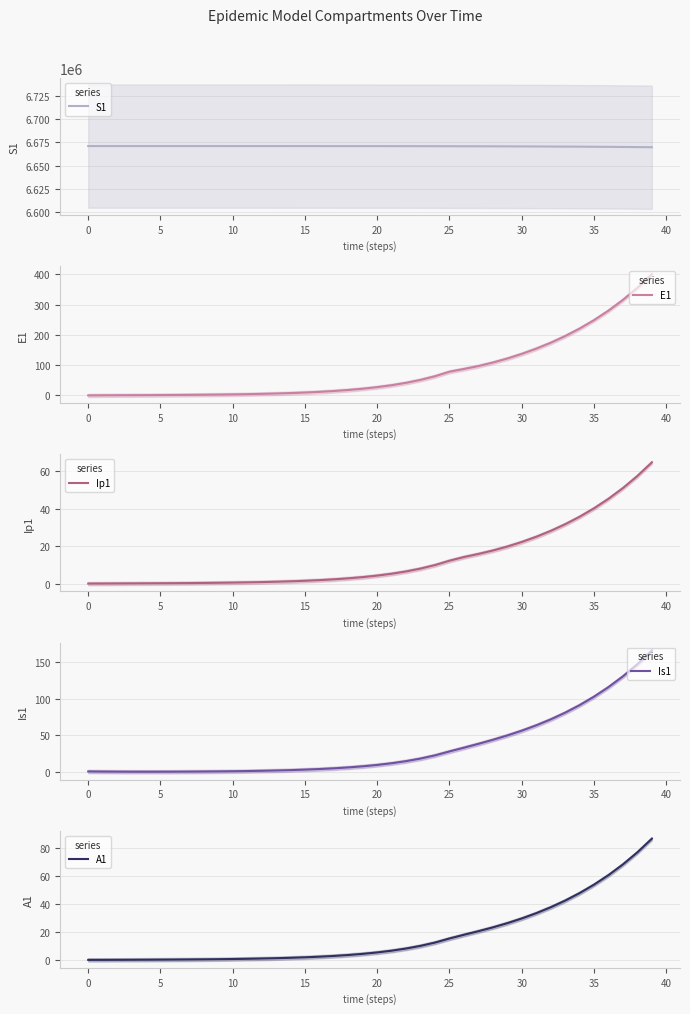

Between 16 and 33, which series saw the biggest shift?

S1